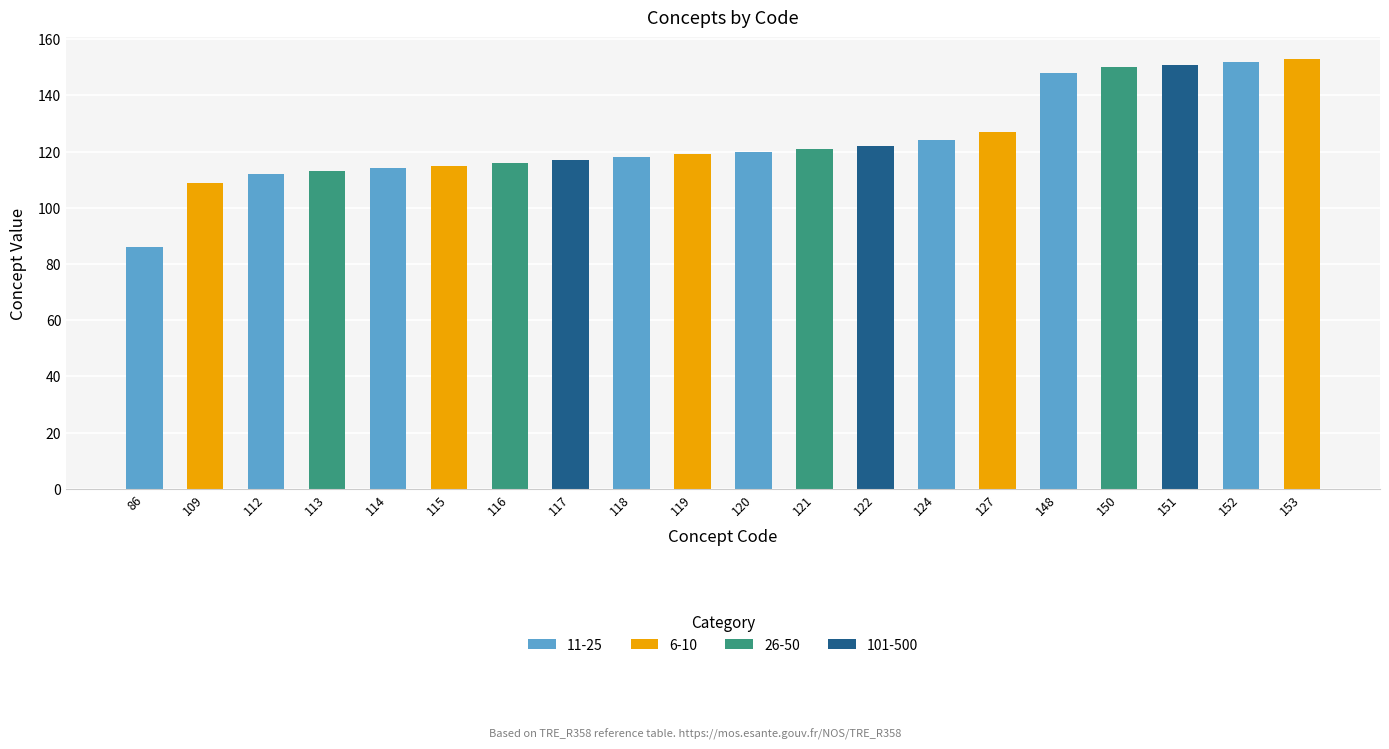

What is the change in value from 118 to 150?

+32